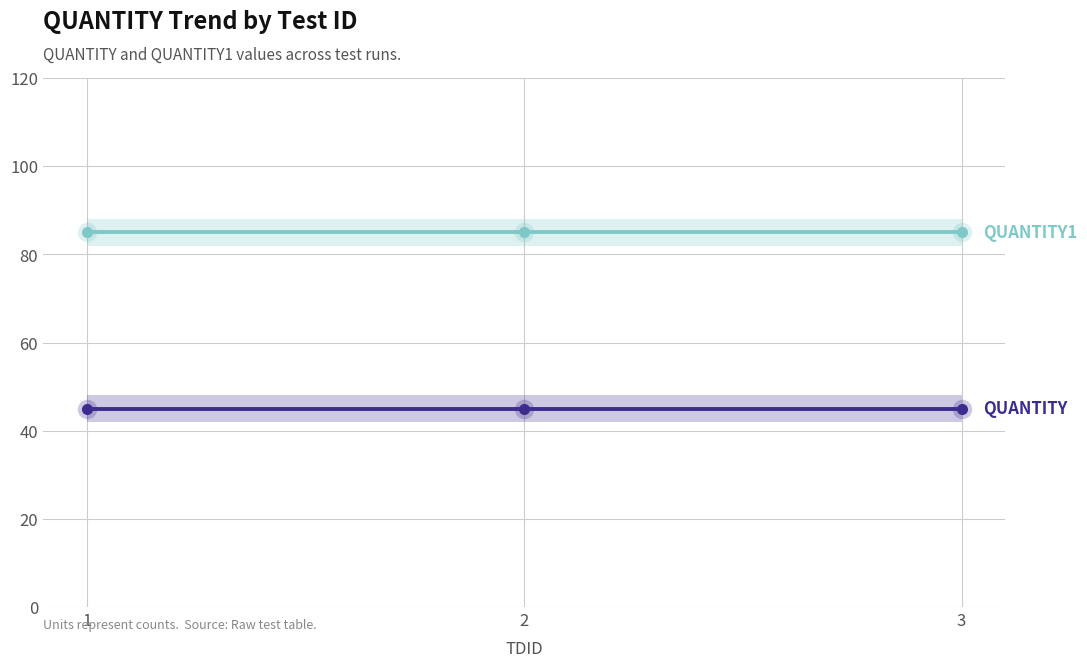

At which category is the sum across all series the highest?

1